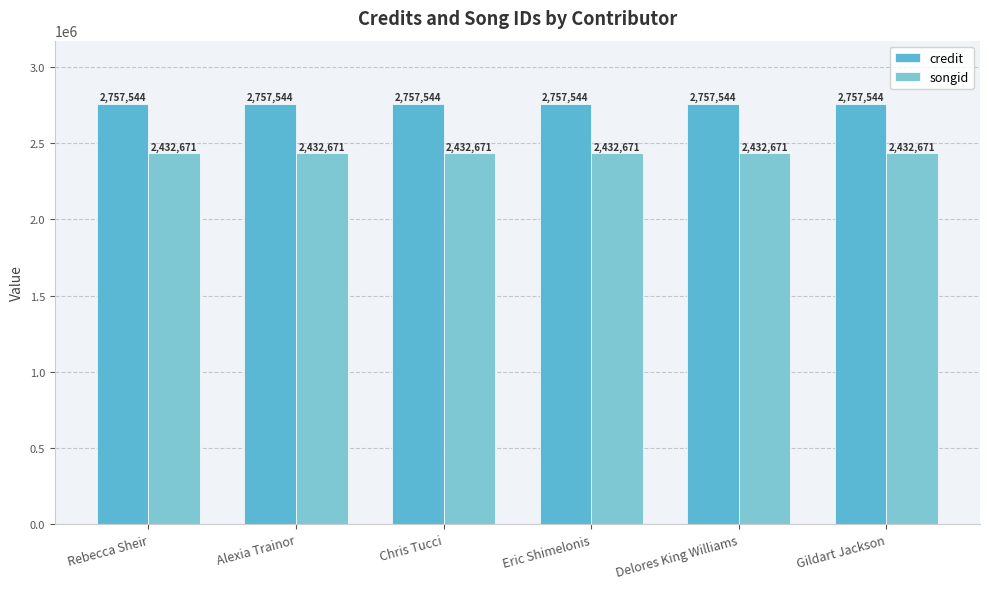

Rank the series by their average value, from lowest to highest.

songid, credit